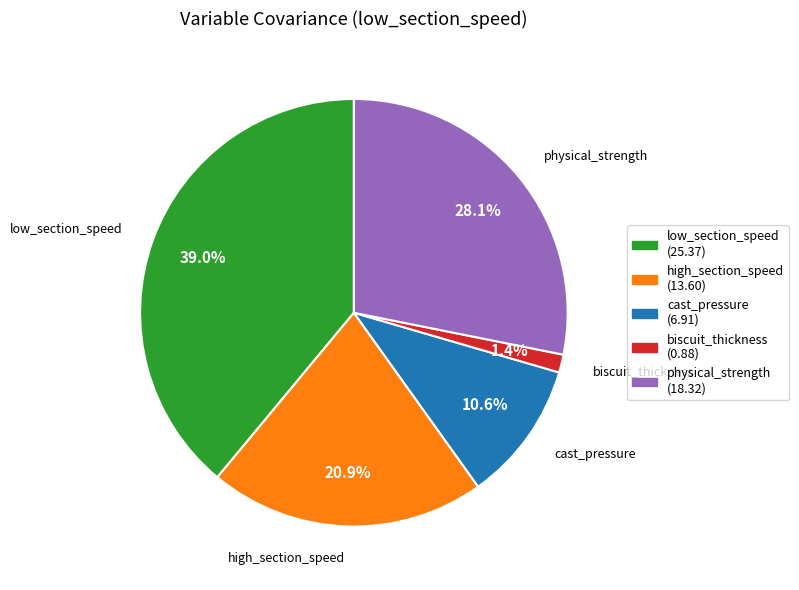

The biscuit_thickness slice represents 1% of the pie. True or false?

True